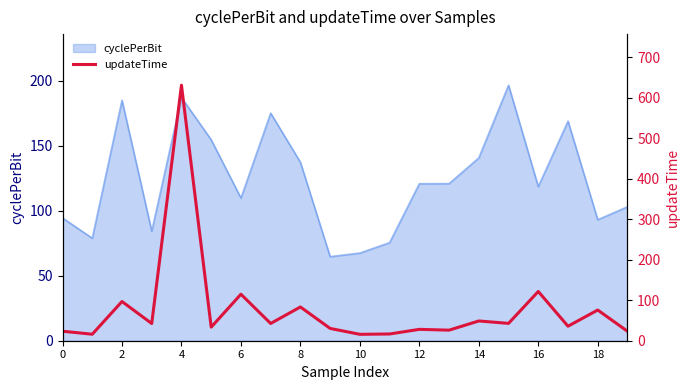

True or false: cyclePerBit has a value of 213.4 at 14.

False